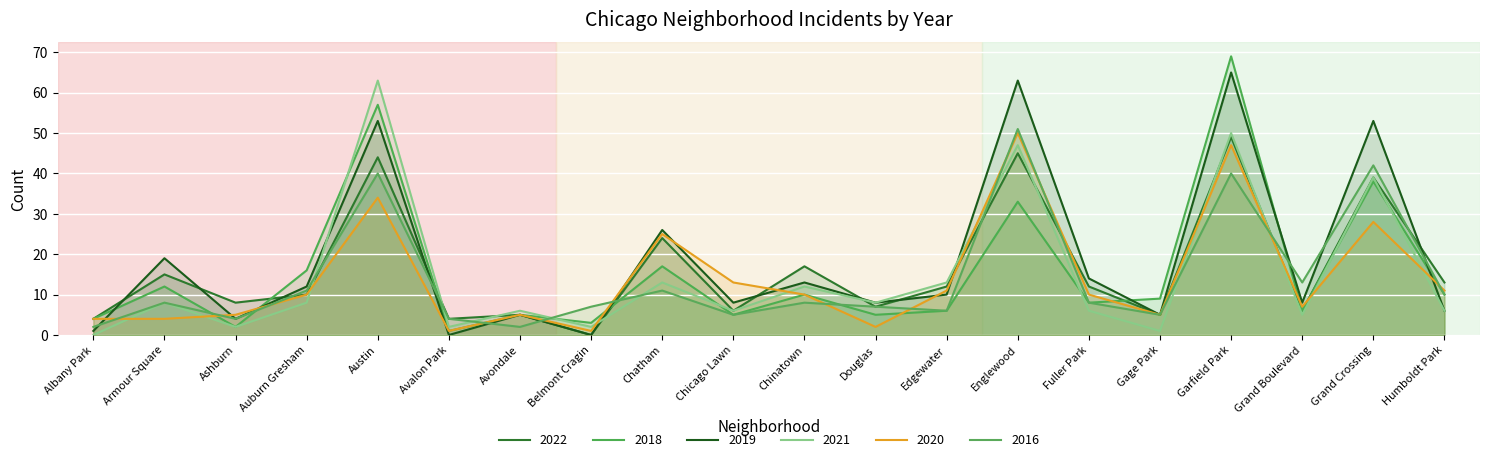

At which category is the sum across all series the highest?

Garfield Park